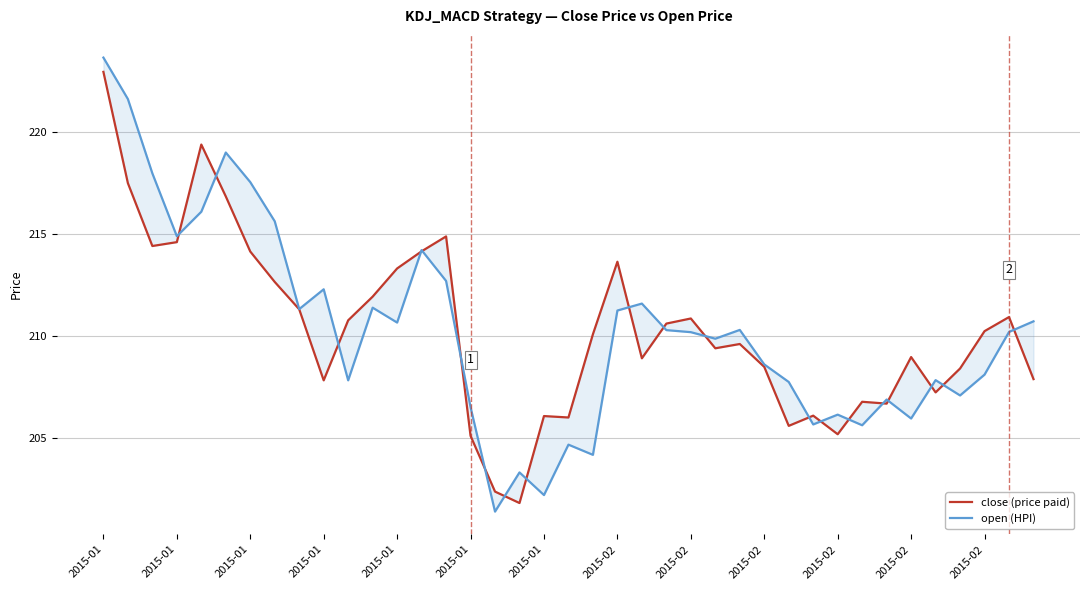

At which label does close (price paid) reach its minimum?

17